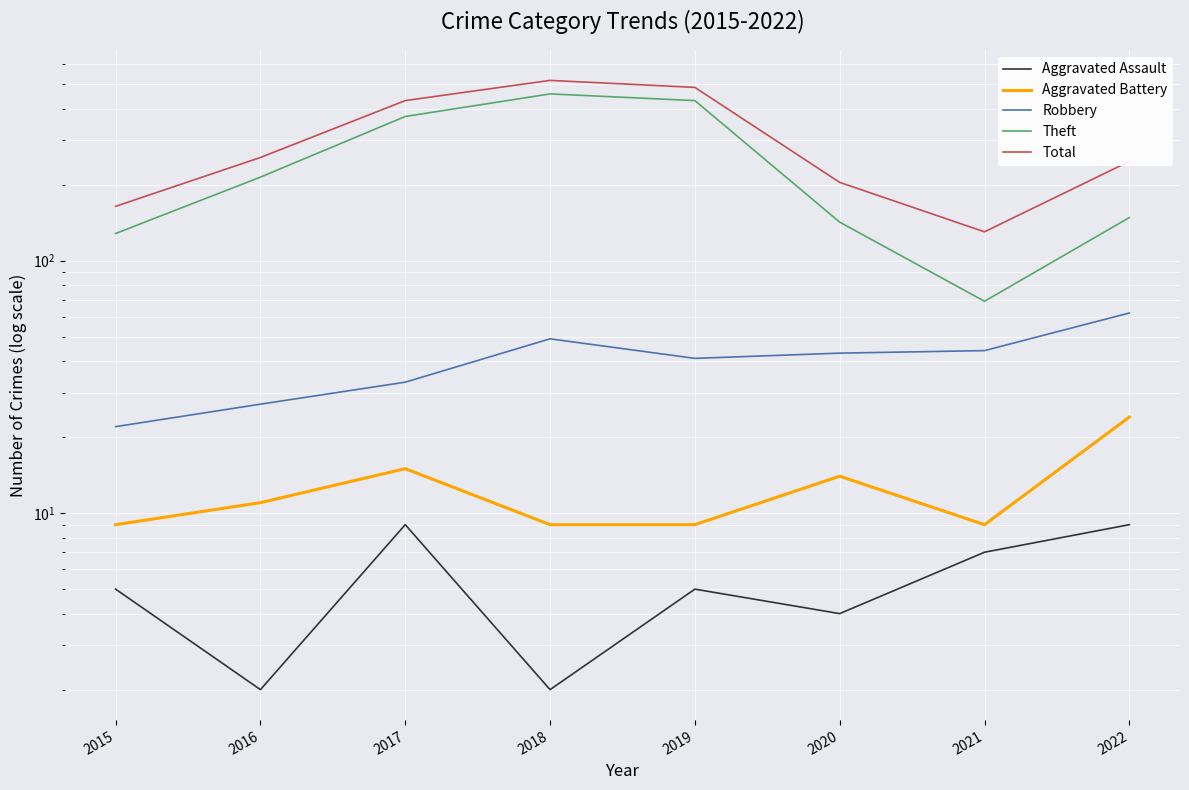

True or false: Theft has a value of 595 at 2019.

False